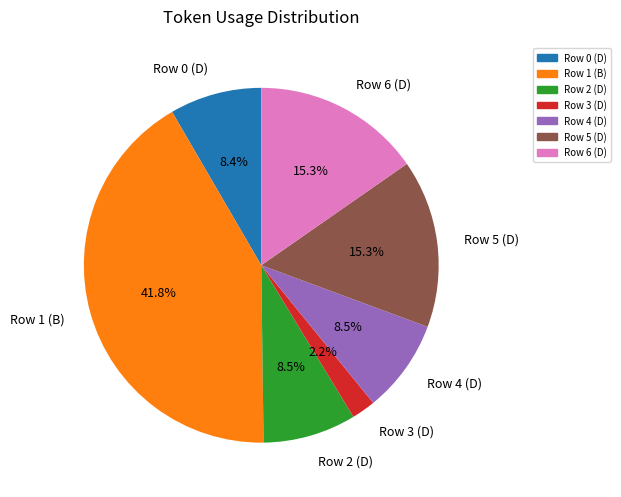

Does any single category account for the majority?

No